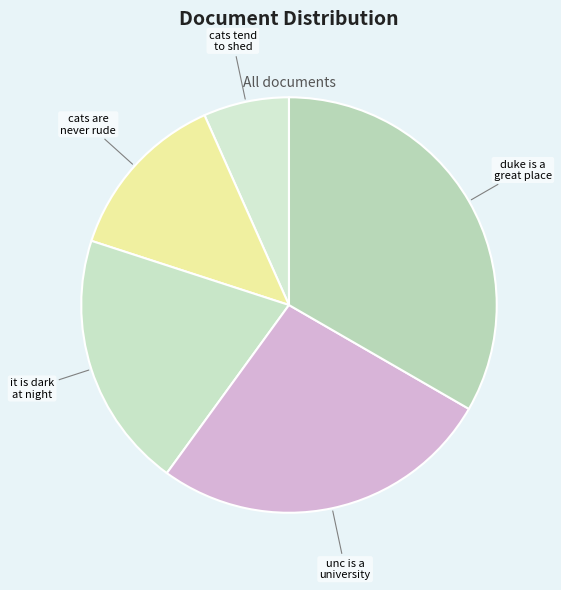

How many slices are in this pie chart?

5